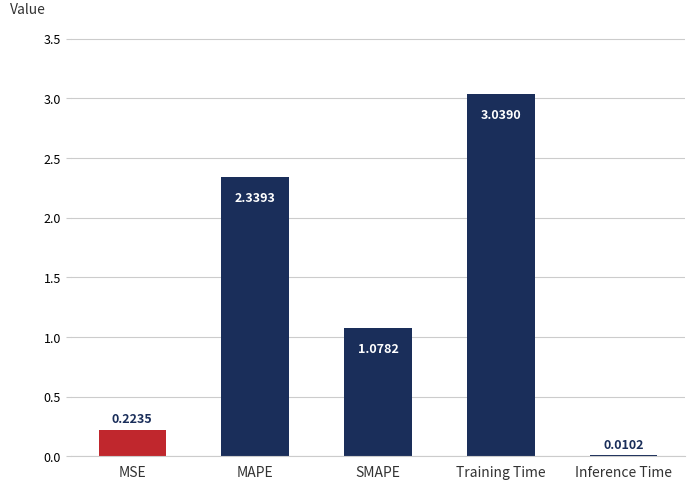

Where does the data first go above 1?

MAPE